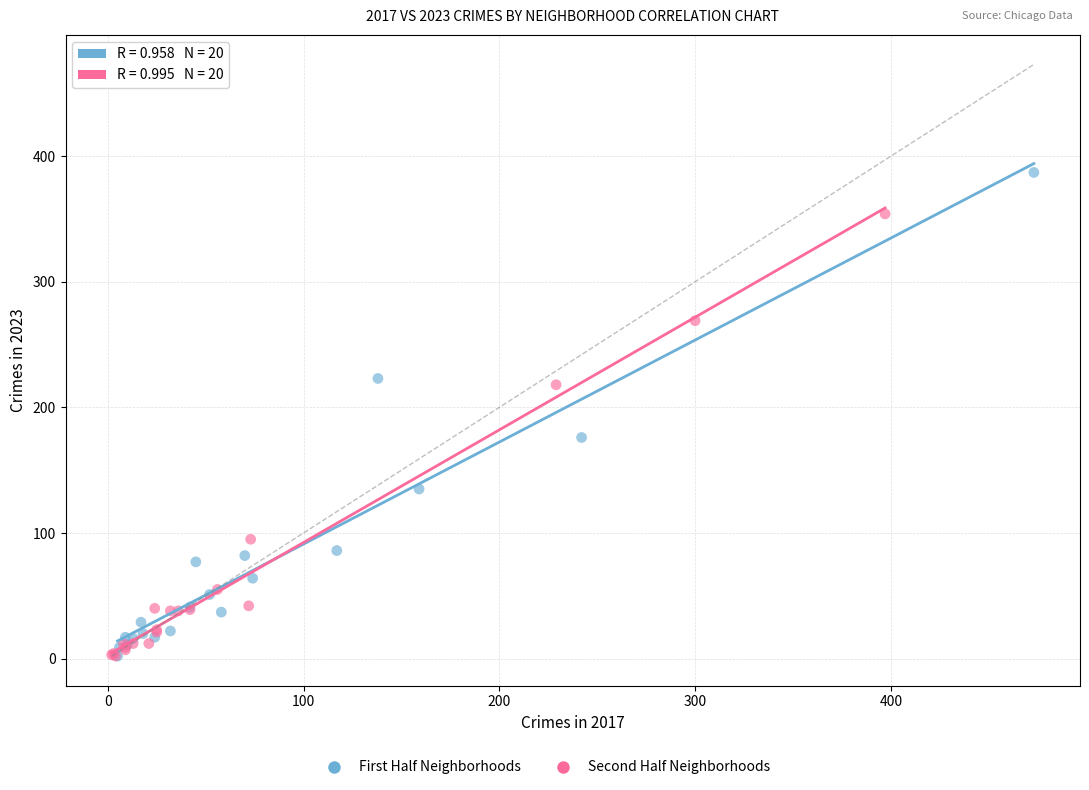

Which series has the largest Y range (max minus min)?

First Half Neighborhoods